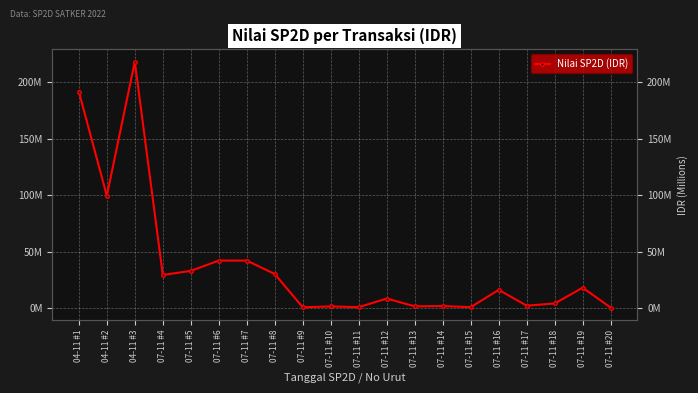

Where is the first local maximum?

04-11 #3